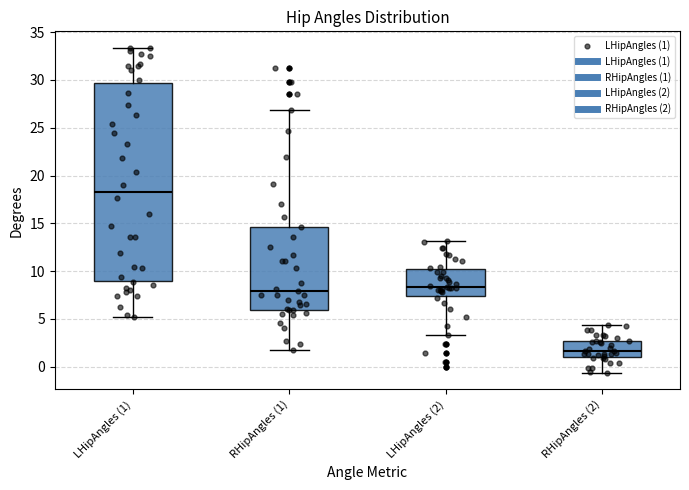

Reading left to right, transcribe this box plot: for each box, give where its median line is, the range the box spans, and where its two whiskers end, as read against the y-axis. The values are not printed on the chart, so give them approximately, as read against the axis.

LHipAngles (1): median 18.5, box 9.0 to 29.5, whiskers 5.0 to 33.5
RHipAngles (1): median 8.0, box 6.0 to 14.5, whiskers 2.0 to 27.0
LHipAngles (2): median 8.5, box 7.5 to 10.0, whiskers 3.5 to 13.0
RHipAngles (2): median 1.5, box 1.0 to 2.5, whiskers -0.5 to 4.5